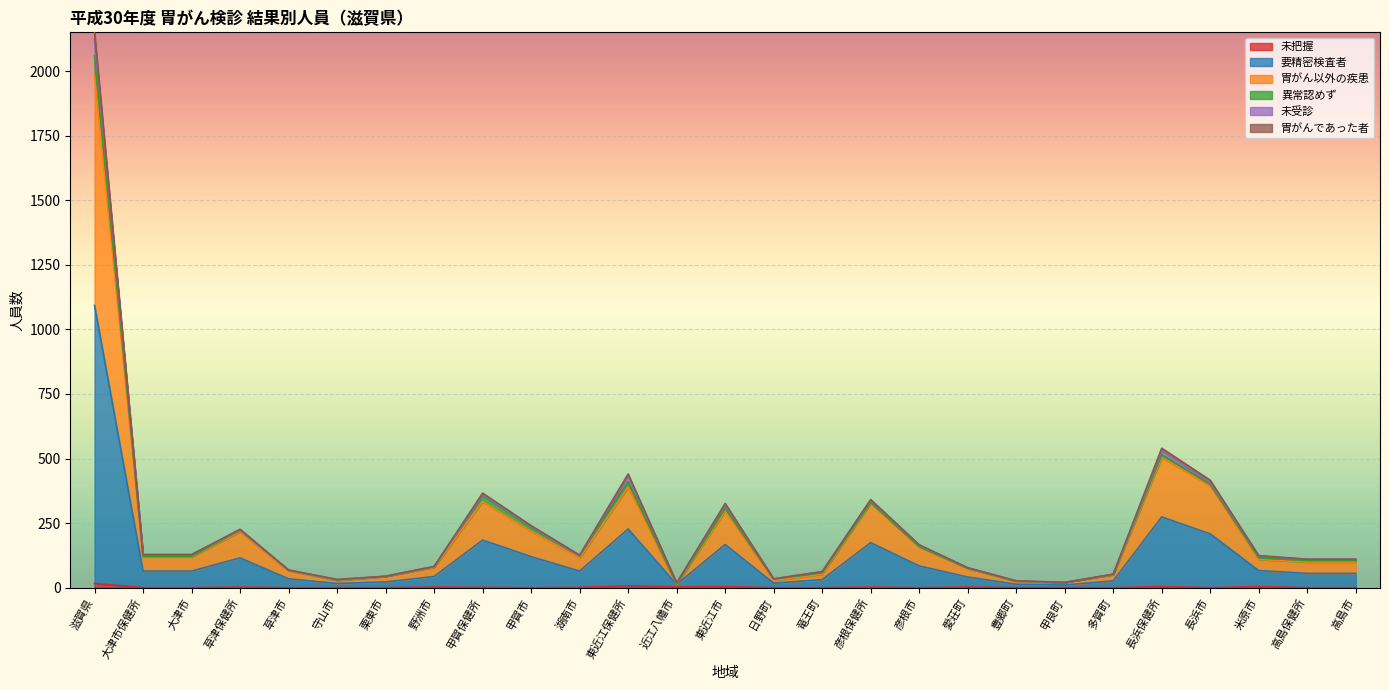

Where is the first local maximum for 胃がん以外の疾患?

草津保健所